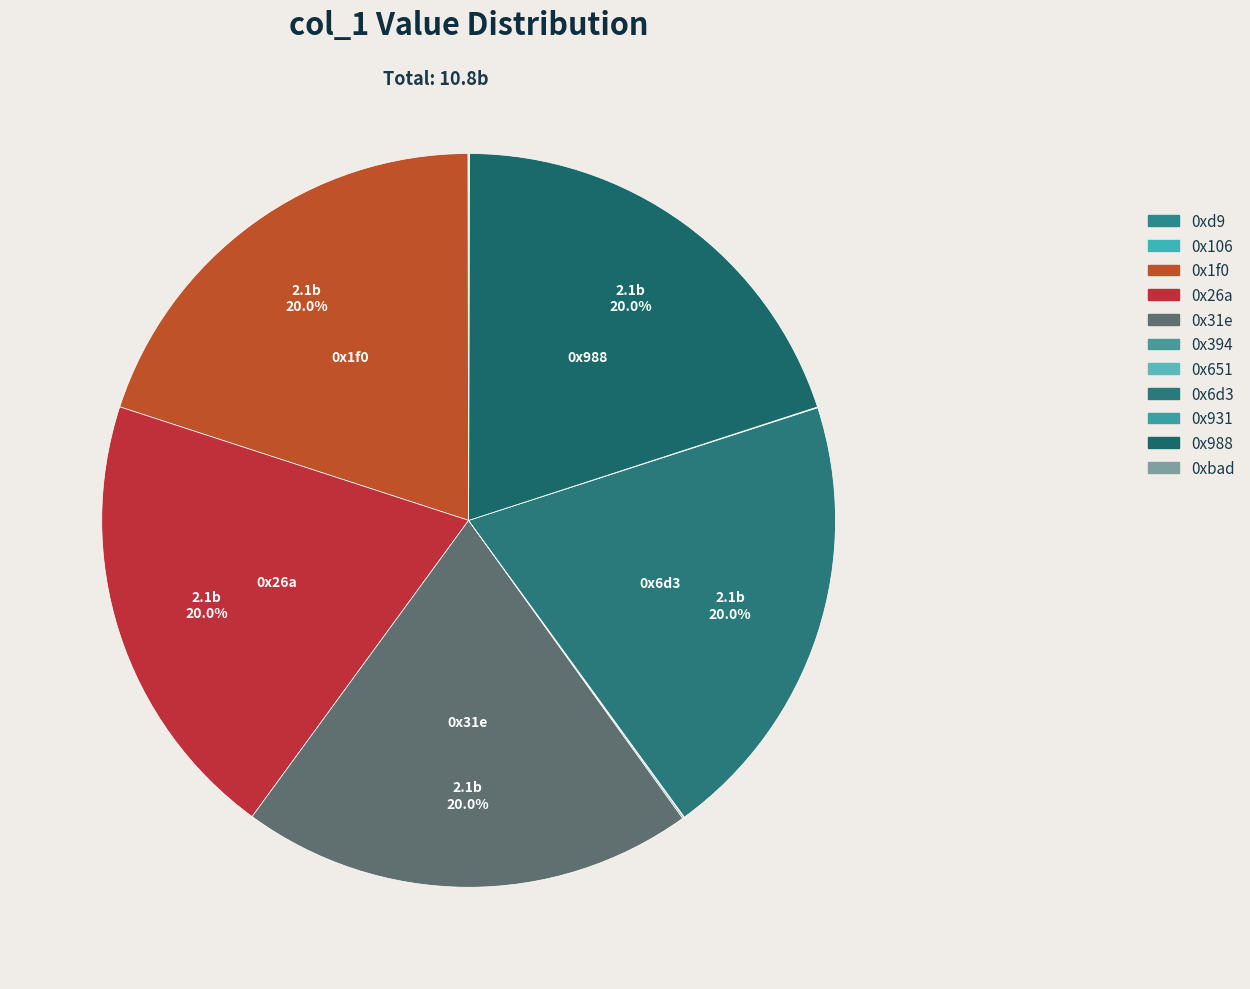

Approximately how many times larger is the value at 0x31e compared to 0x1f0?

1.0